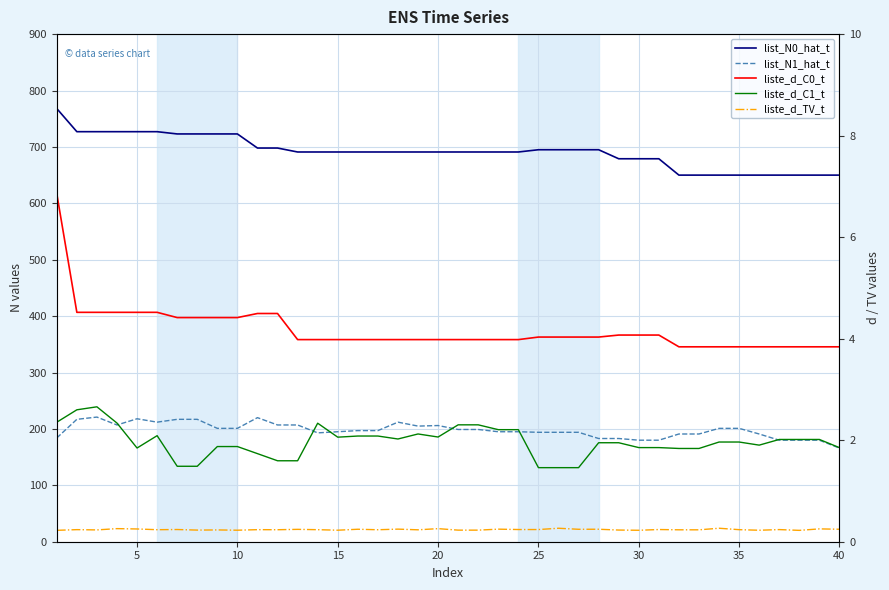

How many interior local peaks does the liste_d_TV_t series have?

16